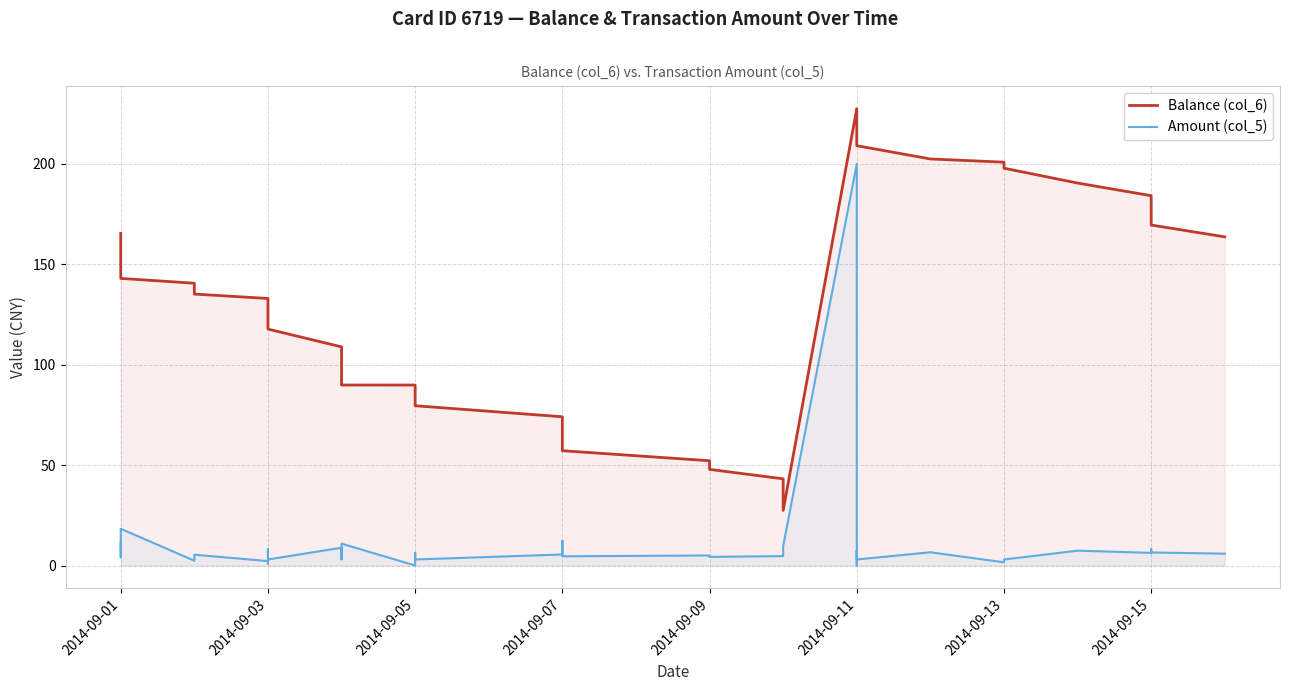

At 2014-09-13, list the series in order from largest to smallest.

Balance (col_6), Amount (col_5)